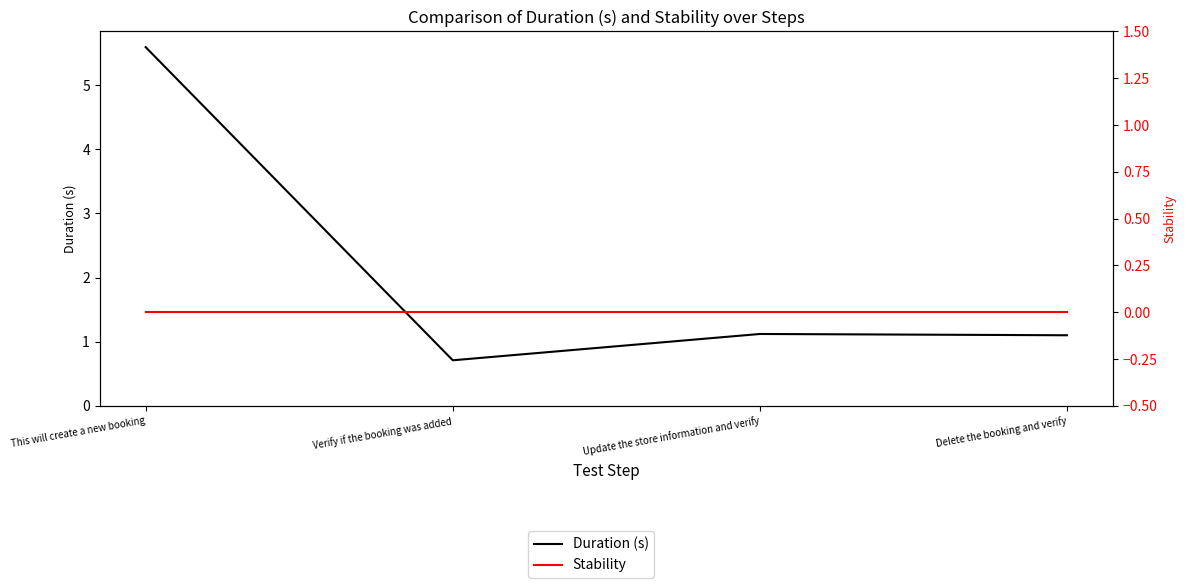

What is the total value across all series at Delete the booking and verify?

1.1